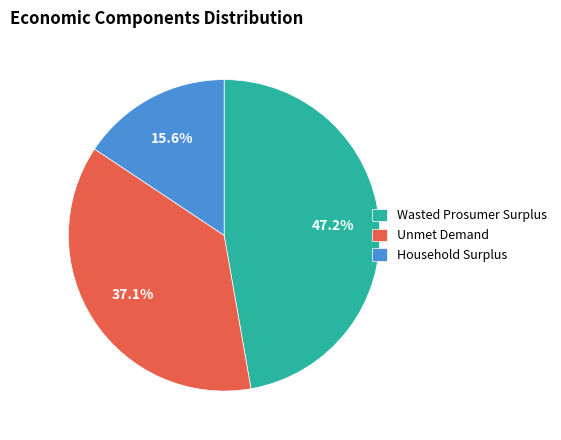

Does Household Surplus represent more than half of the total?

No